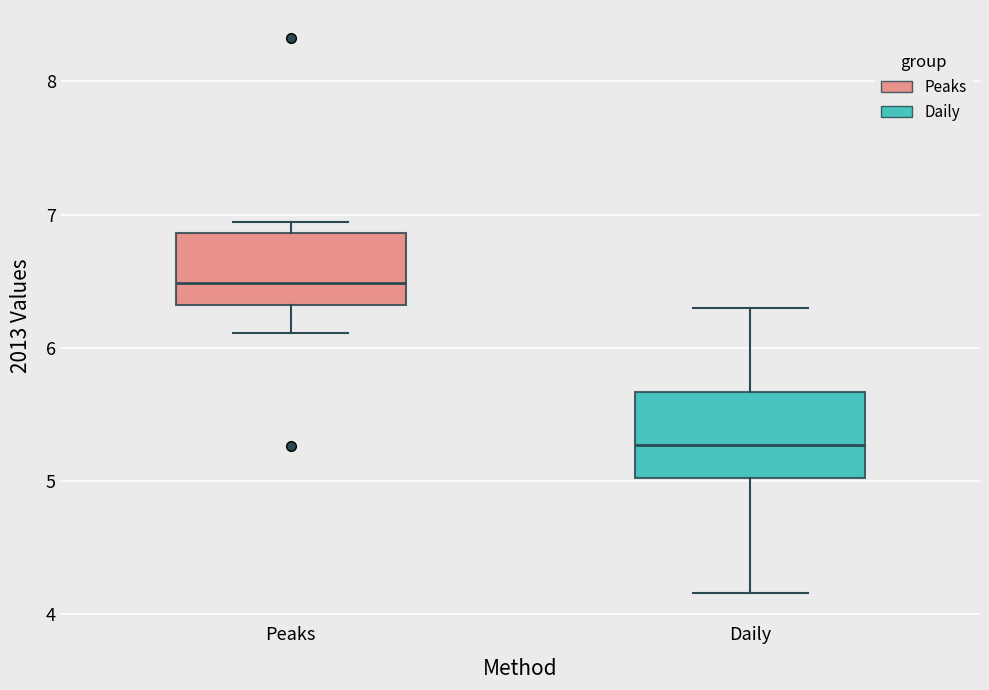

Which box has the highest median line?

Peaks